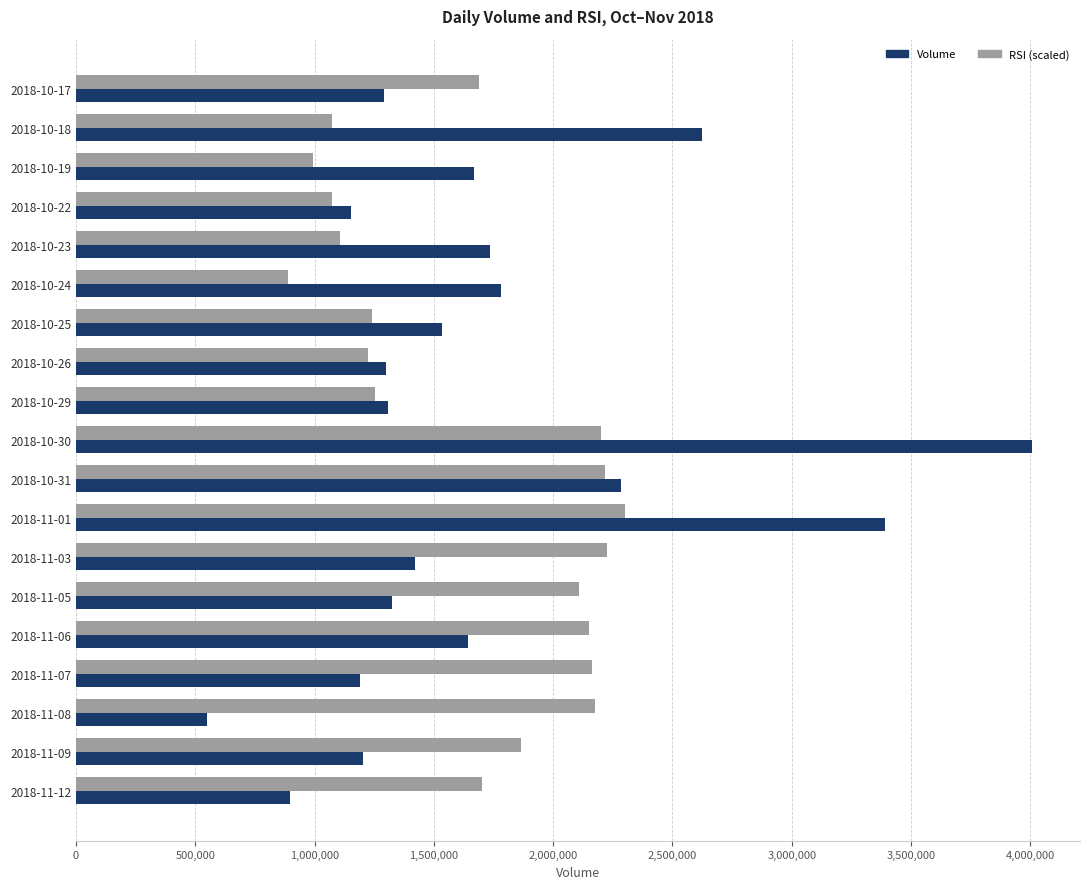

Rank the series at 2018-10-23 from highest to lowest value.

Volume, RSI (scaled)